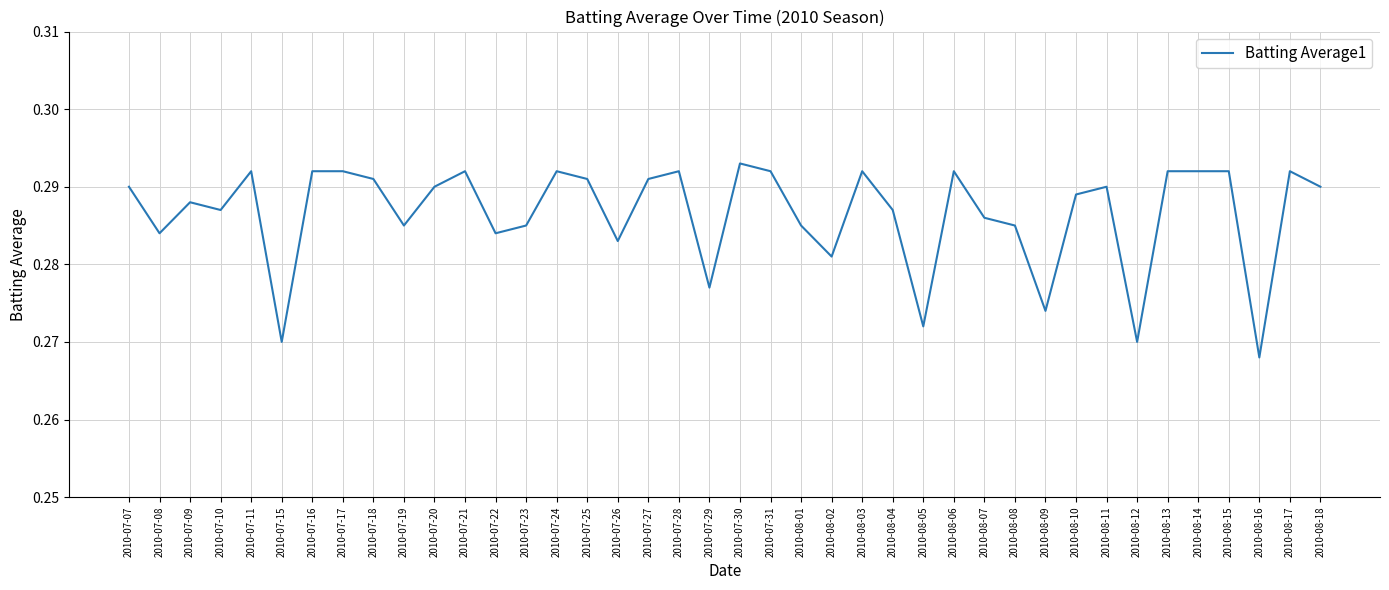

Which category has the lowest value across all series?

2010-08-16